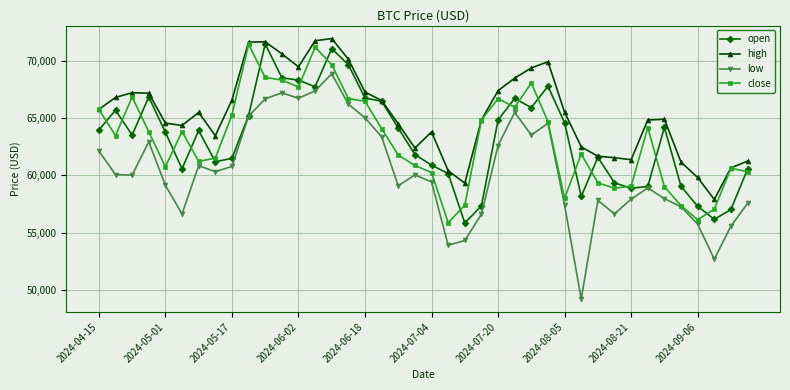

Which series has the largest total across all categories?

high